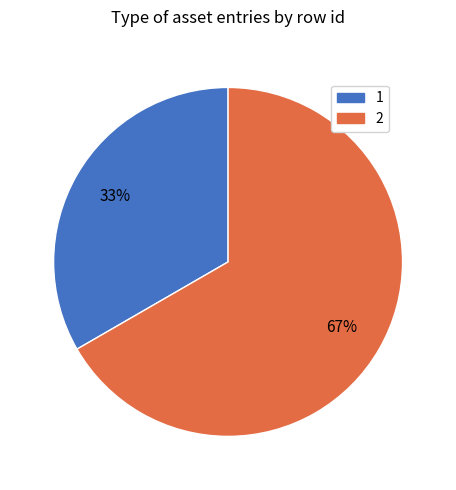

Approximately how many times larger is the value at 2 compared to 1?

2.0